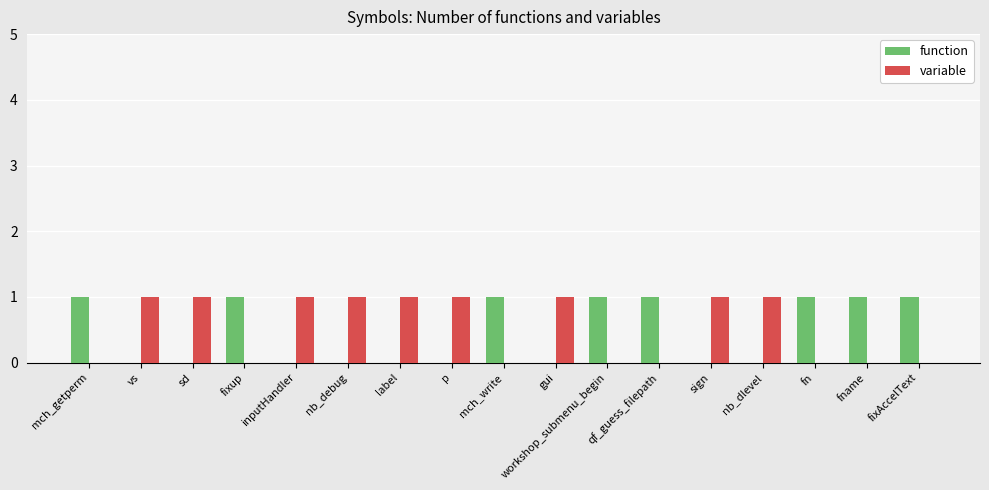

Is the value of variable at fname greater than the value of function at fixup?

No